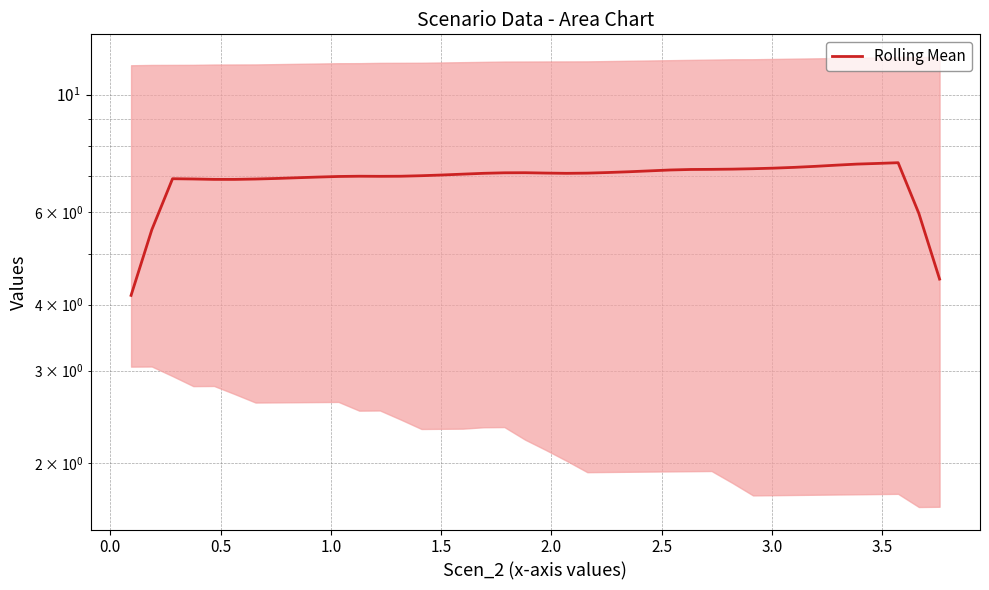

The chart shows a value of 10.7 at 33. True or false?

False